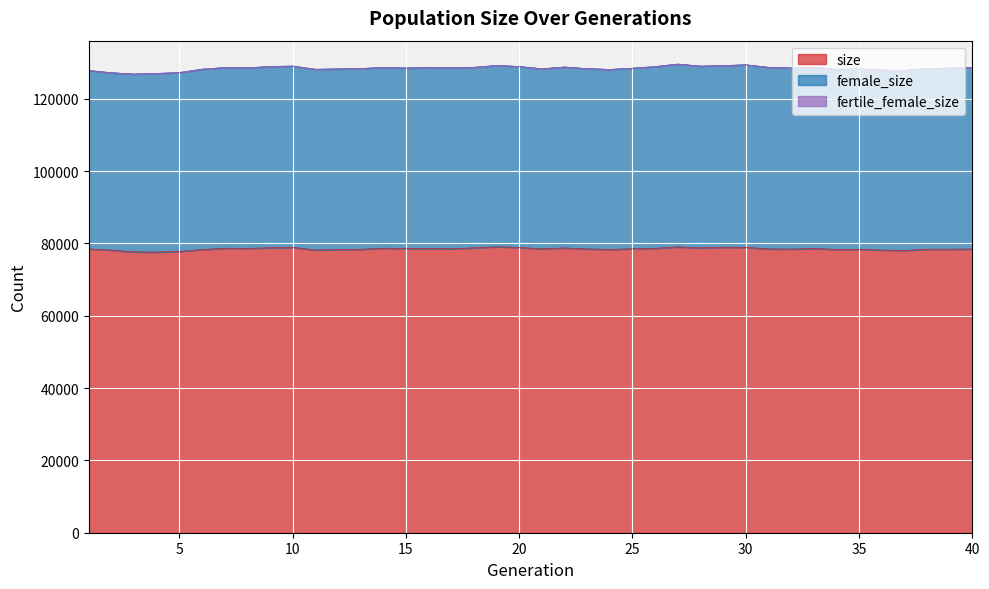

What is the approximate value of female_size at 40?

50185